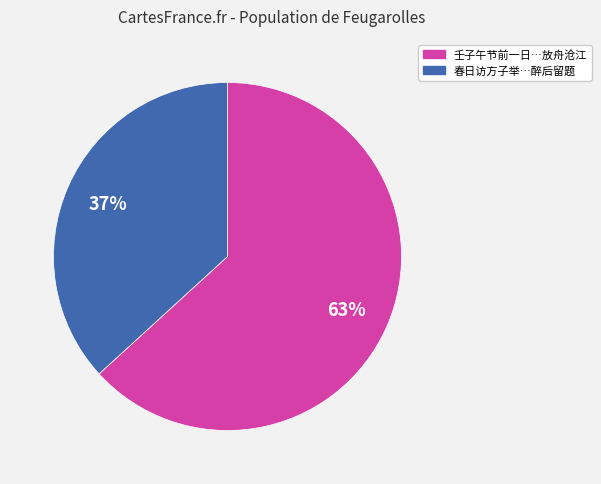

Does any single category account for the majority?

Yes